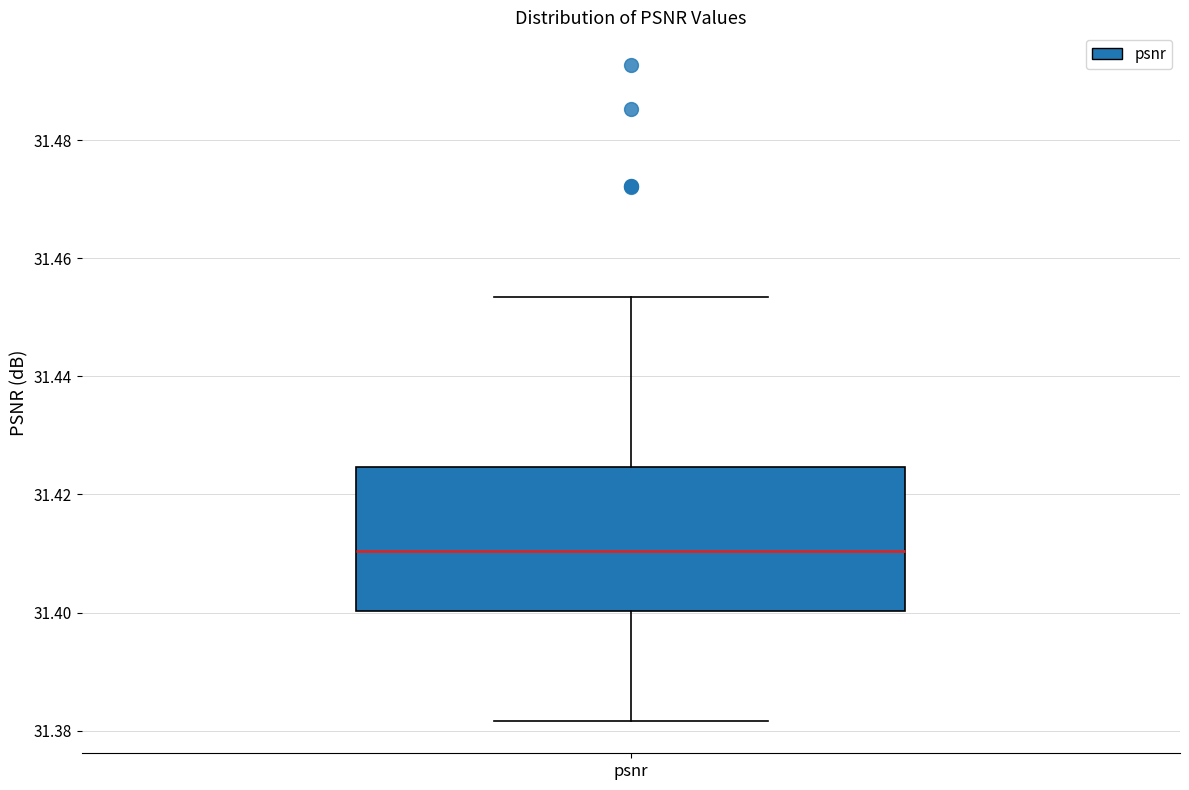

Transcribe this box plot: give where the median line is, the range the box spans, and where the two whiskers end, as read against the y-axis. The values are not printed on the chart, so give them approximately, as read against the axis.

median 31.410, box 31.400 to 31.424, whiskers 31.382 to 31.454